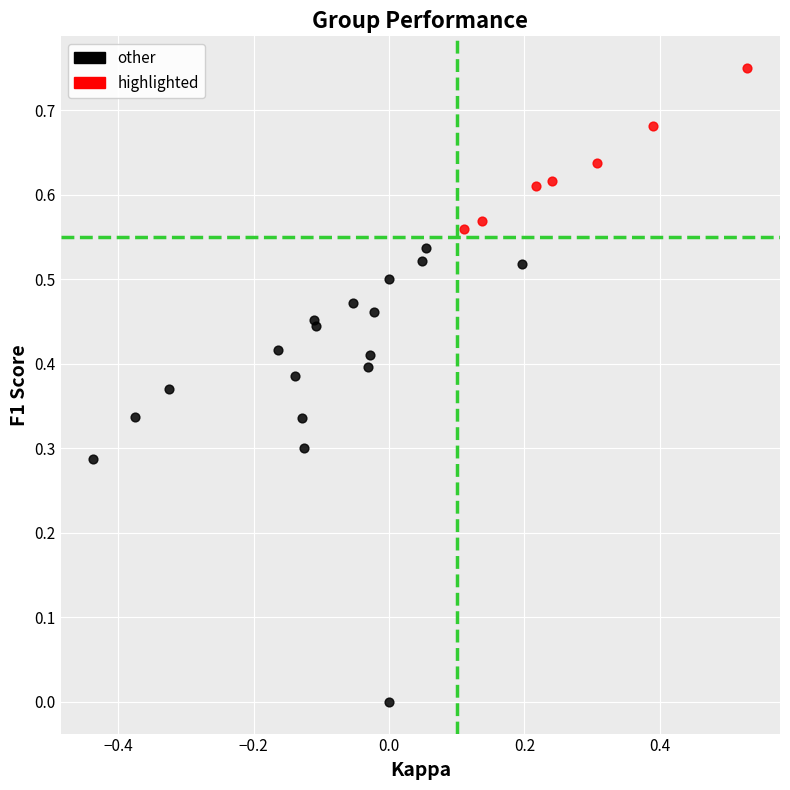

Which series reaches the maximum Y coordinate?

highlighted